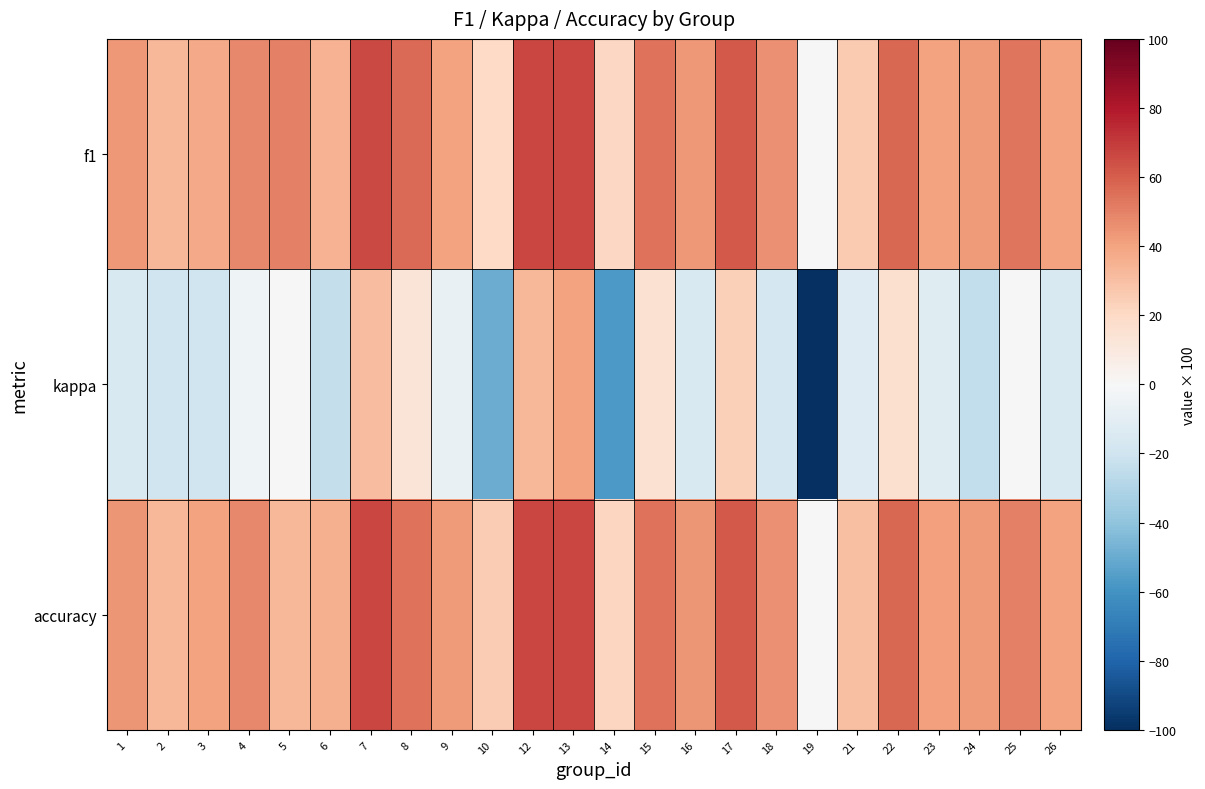

What is the total value across all series at 14?

-14.7